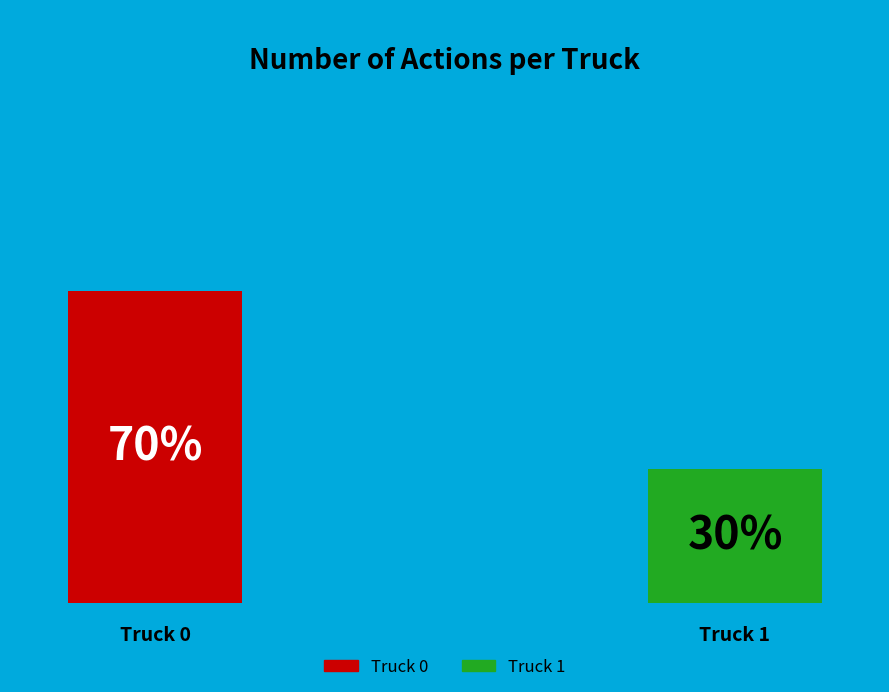

How many slices are in this pie chart?

2